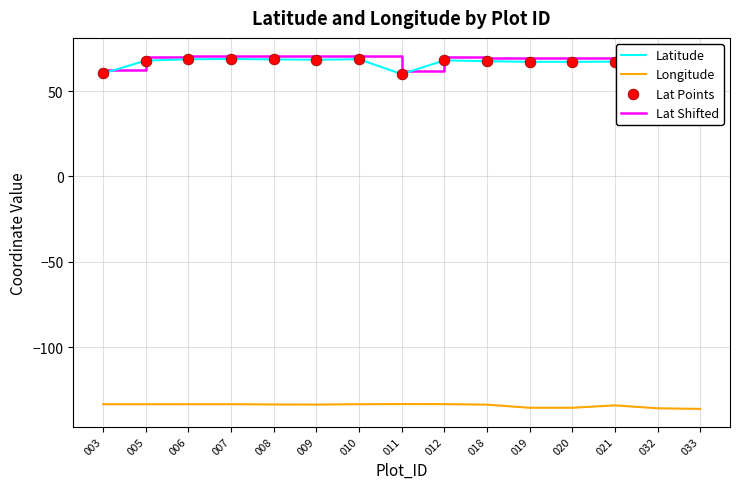

What is the spread (max minus min) of values at 003?

196.0